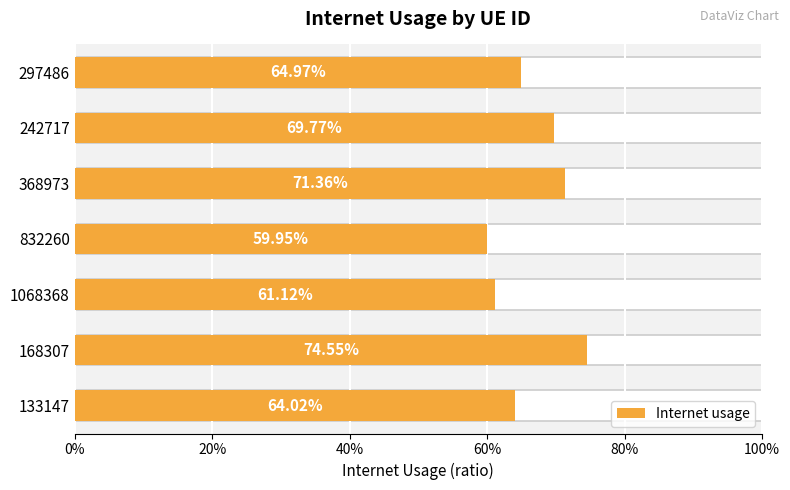

What is the difference between the maximum and second lowest values?

0.1